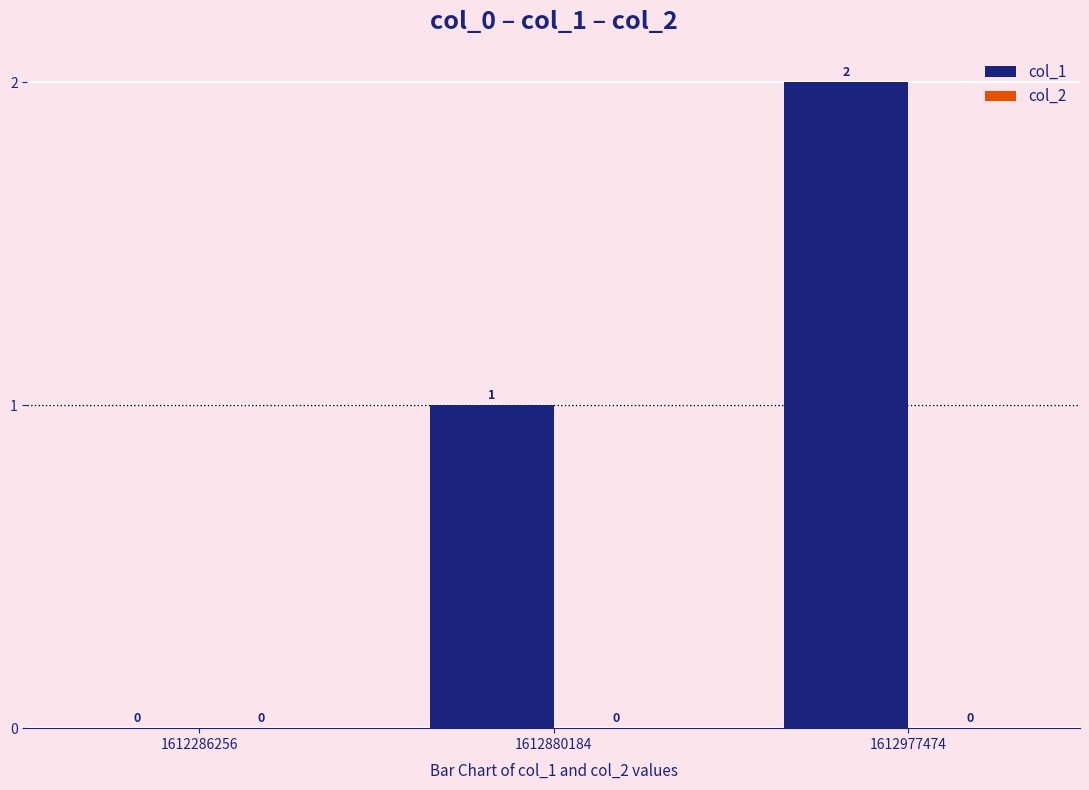

The value at 1612977474 is 1. True or false?

False